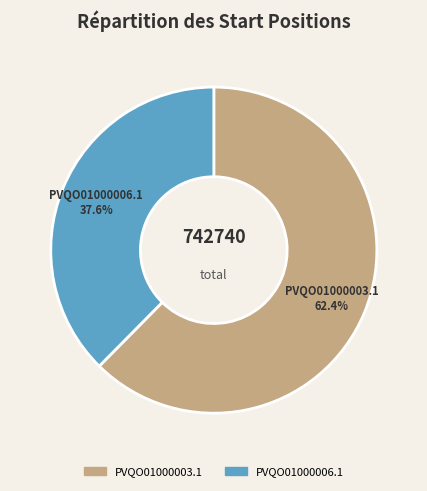

Does PVQO01000006.1 account for over 50% of the chart?

No